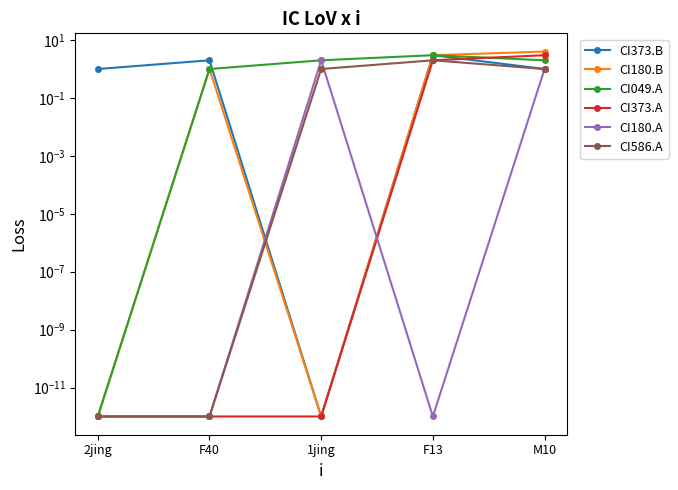

Reading left to right, what are all the values shown in this chart?

CI373.B: 1.0	2.0	0.0	3.0	1.0
CI180.B: 0.0	1.0	0.0	3.0	4.0
CI049.A: 0.0	1.0	2.0	3.0	2.0
CI373.A: 0.0	0.0	0.0	2.0	3.0
CI180.A: 0.0	0.0	2.0	0.0	1.0
CI586.A: 0.0	0.0	1.0	2.0	1.0